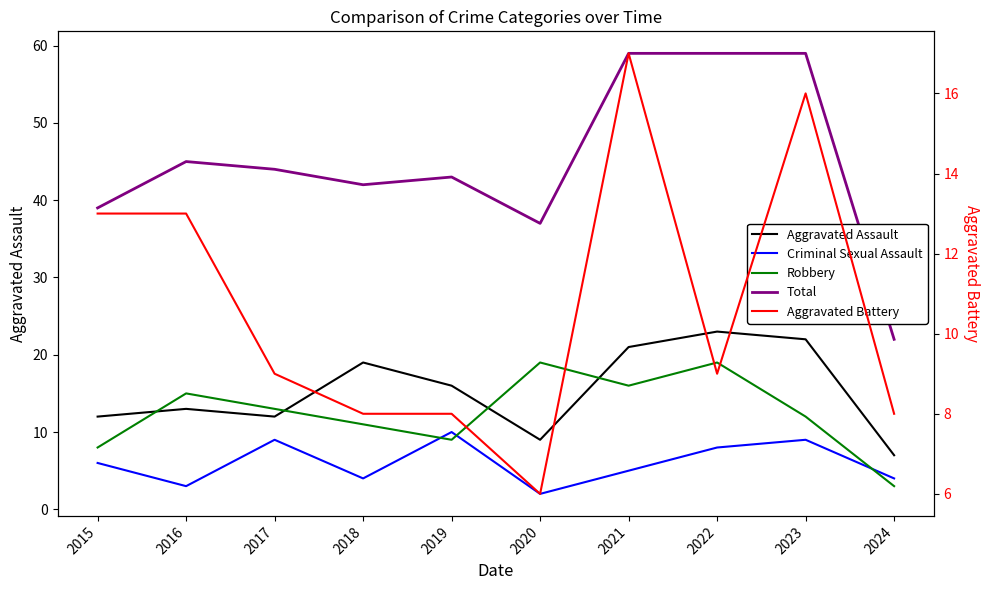

Rank the series at 2023 from lowest to highest value.

Criminal Sexual Assault, Robbery, Aggravated Battery, Aggravated Assault, Total